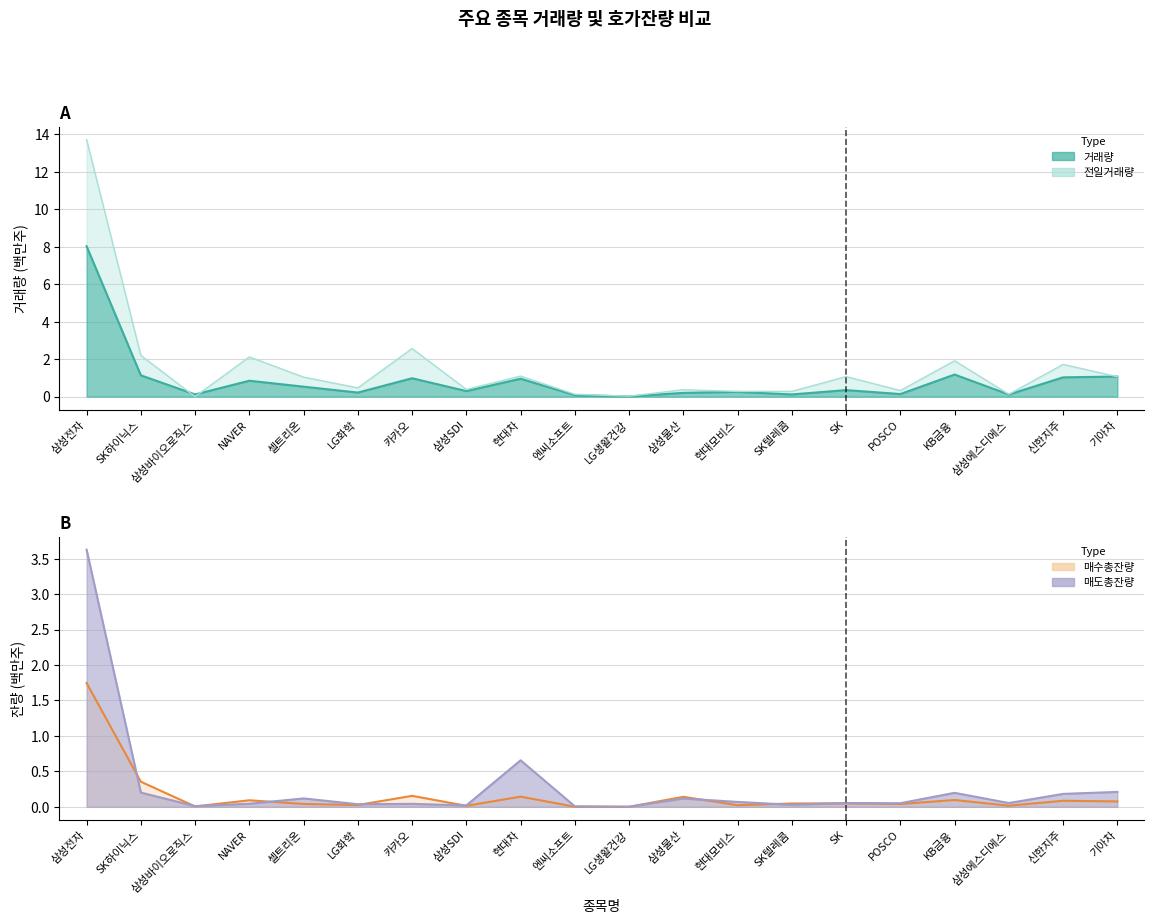

Where is the first local maximum for 매도총잔량?

셀트리온